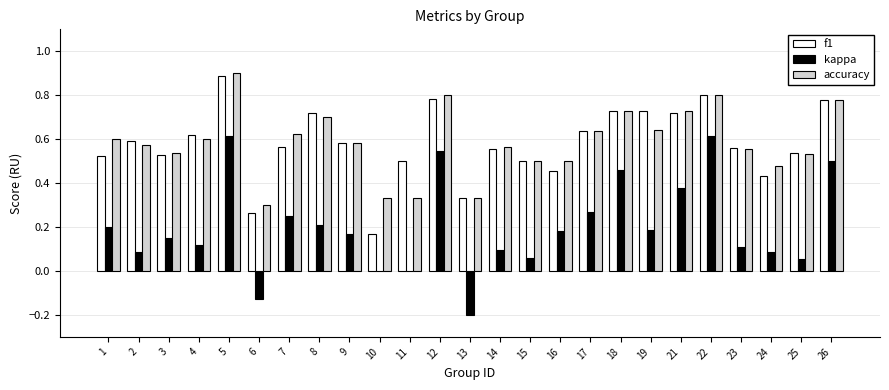

Which label corresponds to the largest value in the chart?

5